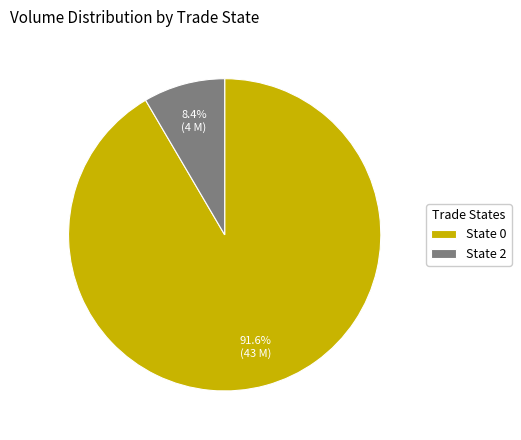

Which has a higher value, State 2 or State 0?

State 0